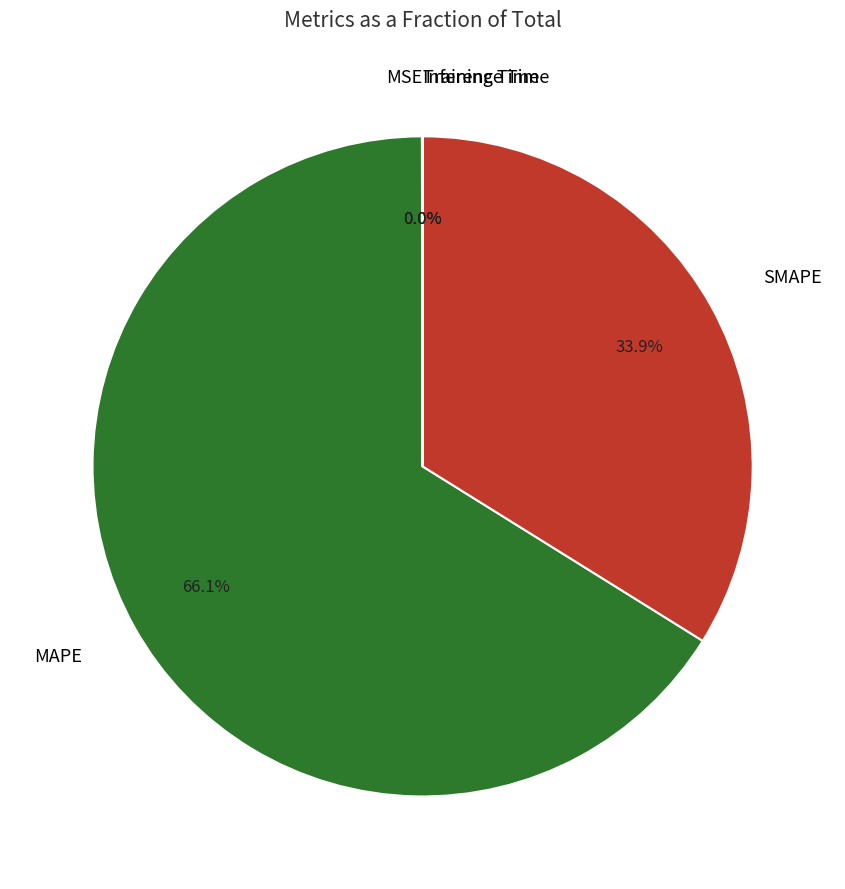

Does any single category account for the majority?

Yes